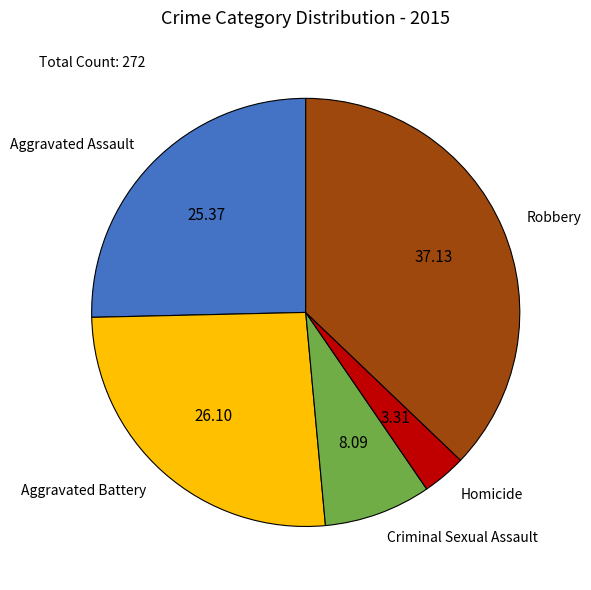

Which has a higher value, Aggravated Battery or Criminal Sexual Assault?

Aggravated Battery